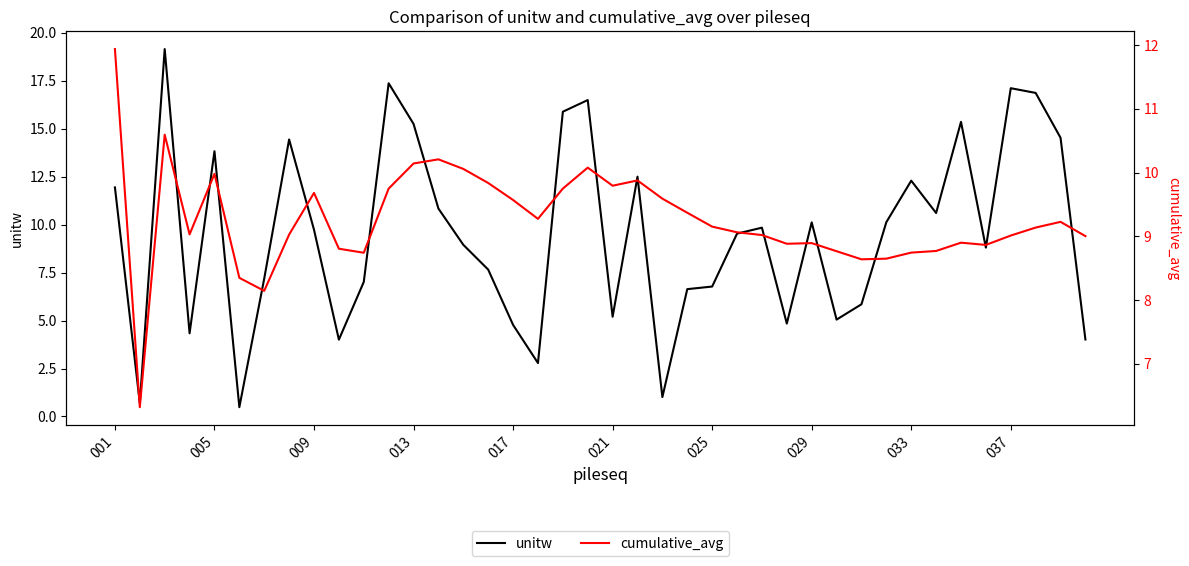

What is the highest value of the unitw series?

19.1